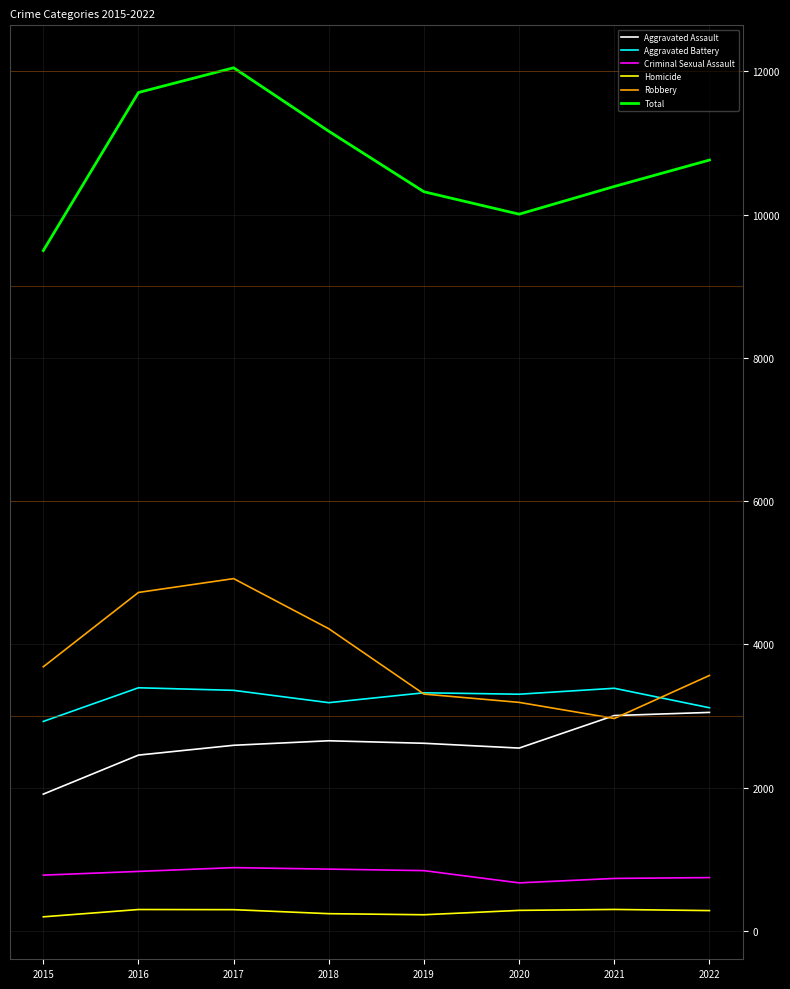

How many values in the Homicide series are below 287?

4